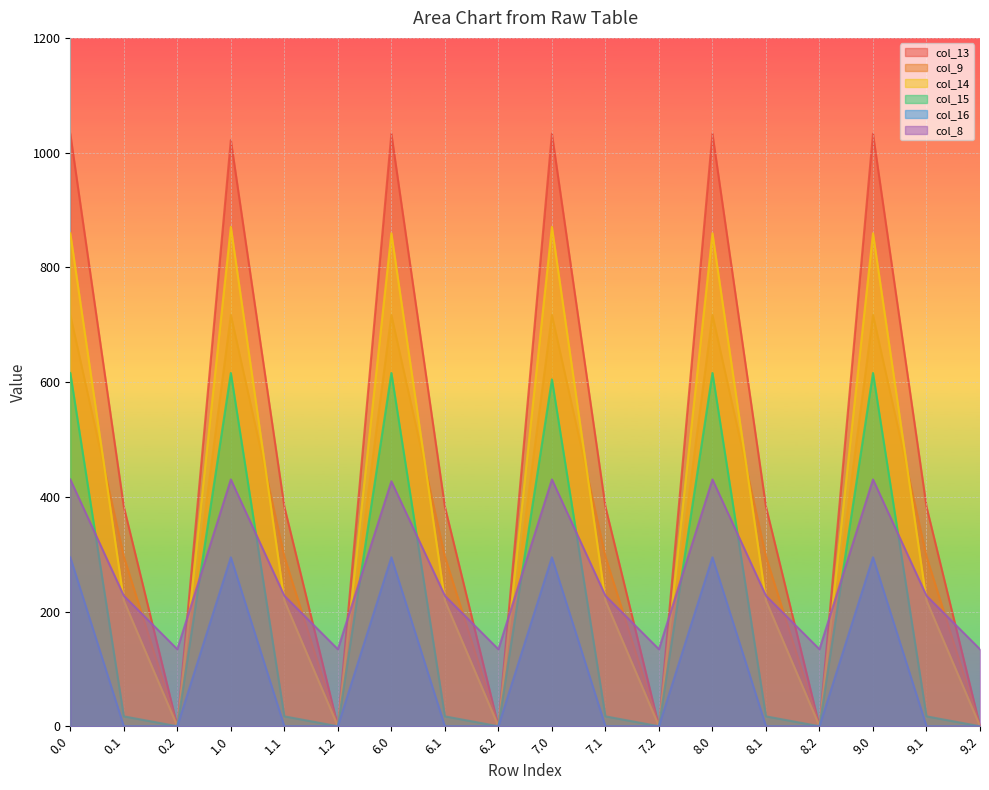

What are all the series names shown in the legend?

col_13, col_9, col_14, col_15, col_16, col_8